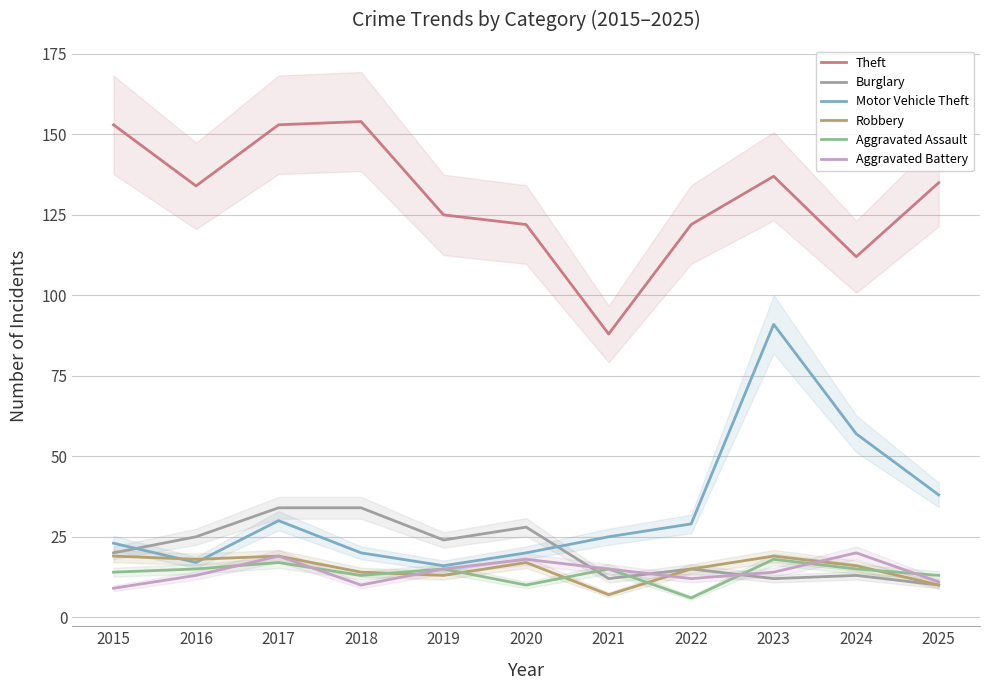

The Motor Vehicle Theft series shows 91 at 2023. True or false?

True